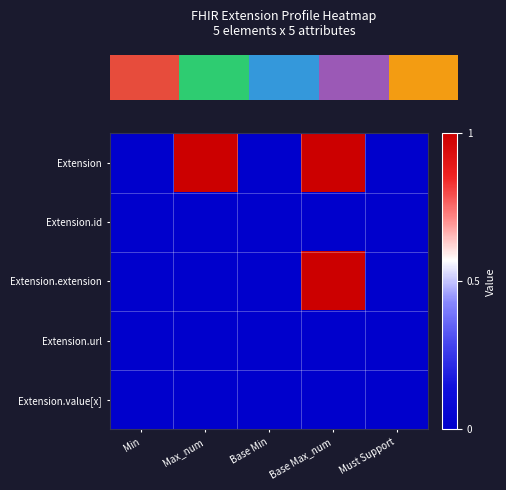

Between Base Max_num and Min, which is larger?

Base Max_num